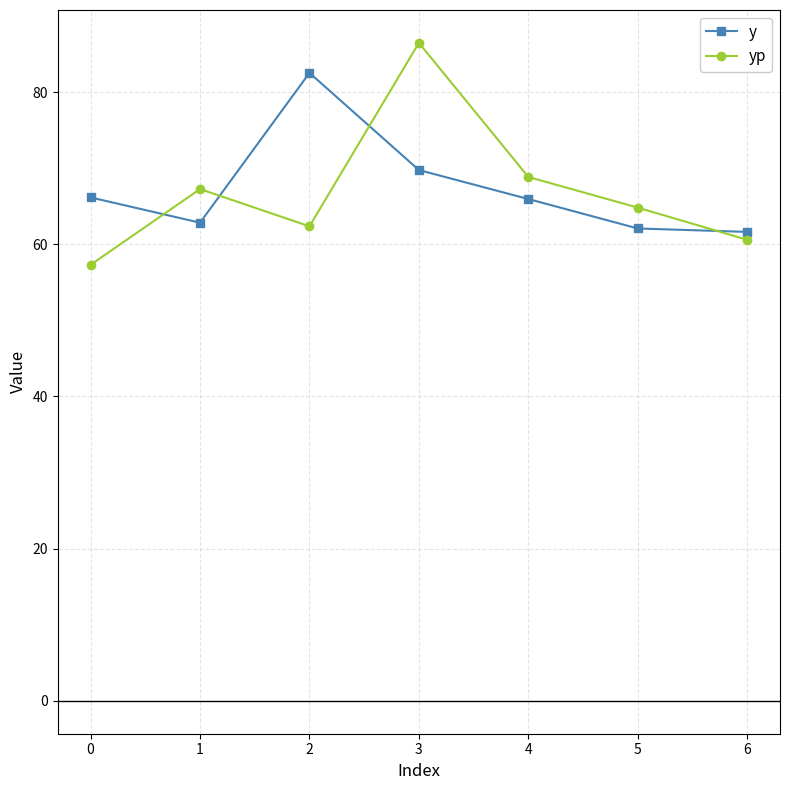

True or false: y has a value of 98.5 at 4.

False